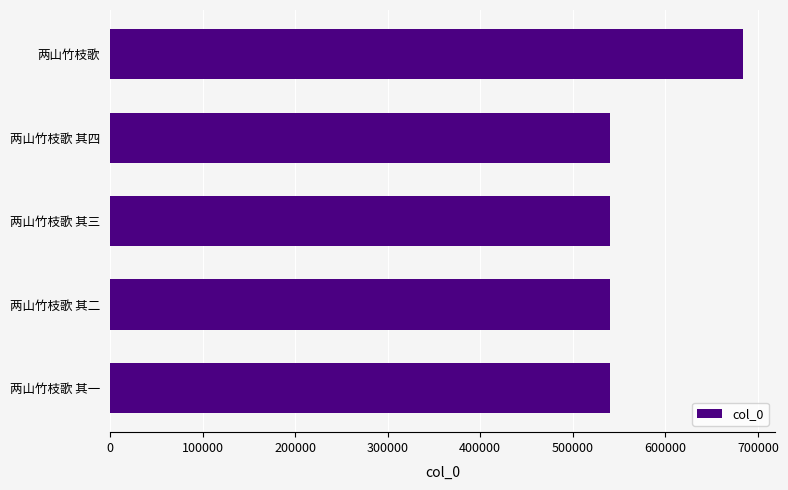

What is the label of the 3rd bar from the top?

两山竹枝歌 其三